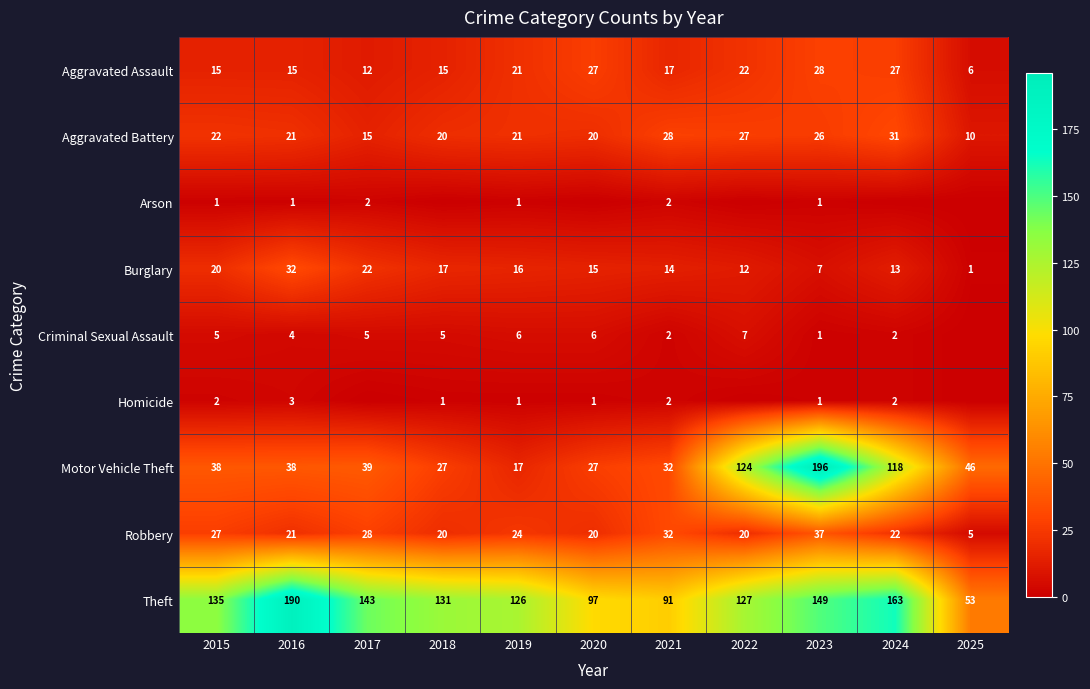

What is the total value across all series at 2015?

265